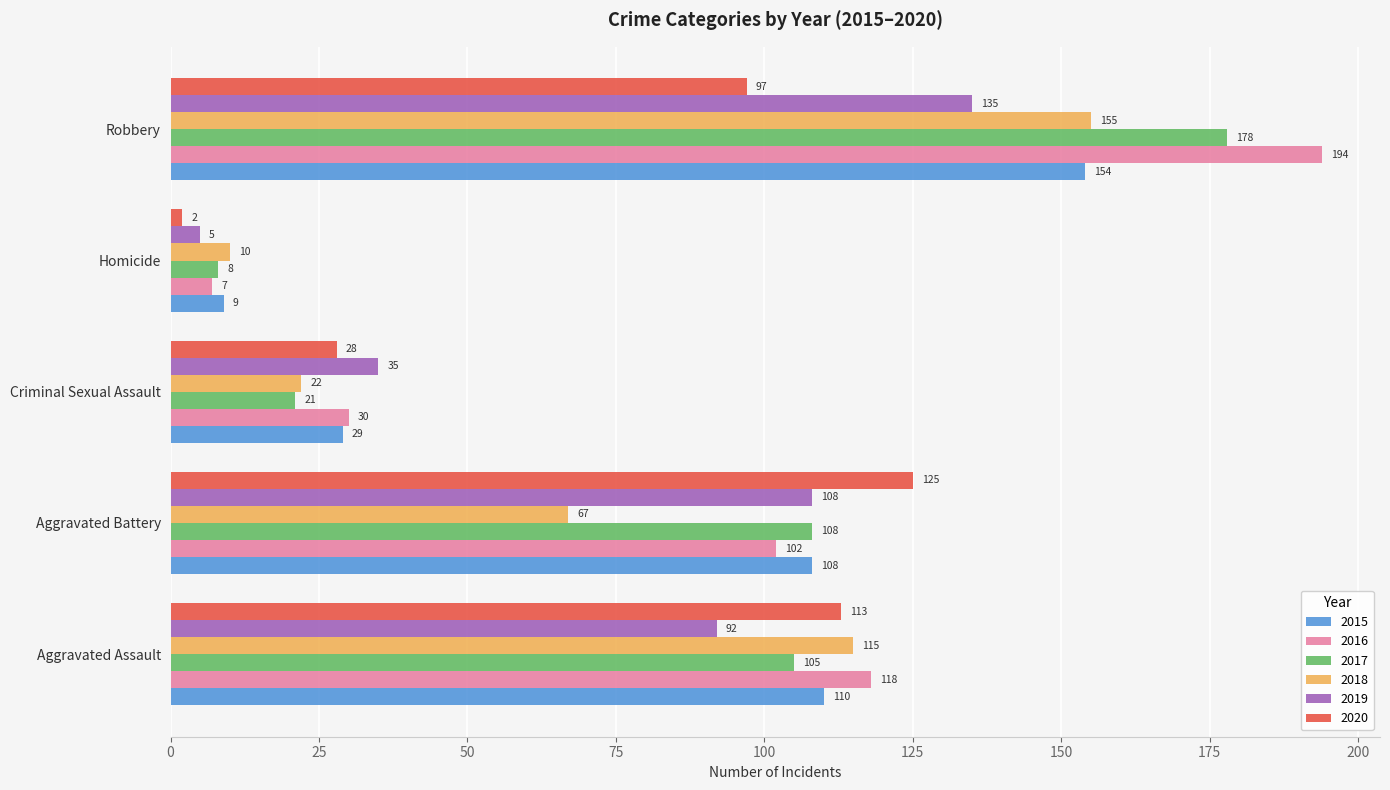

What is the sum of all 2017 values?

420